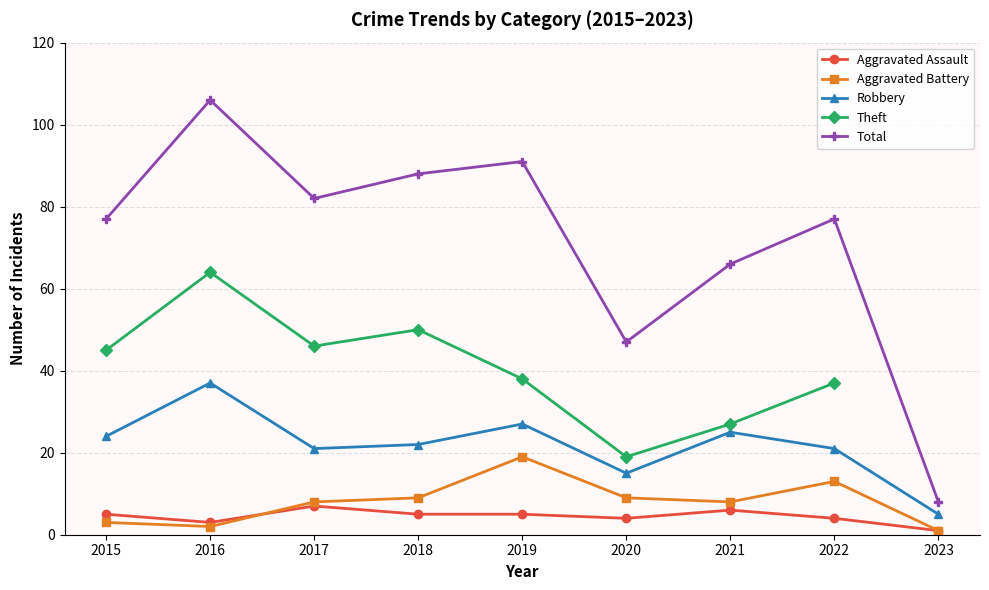

Rank the series at 2017 from highest to lowest value.

Total, Robbery, Aggravated Battery, Aggravated Assault